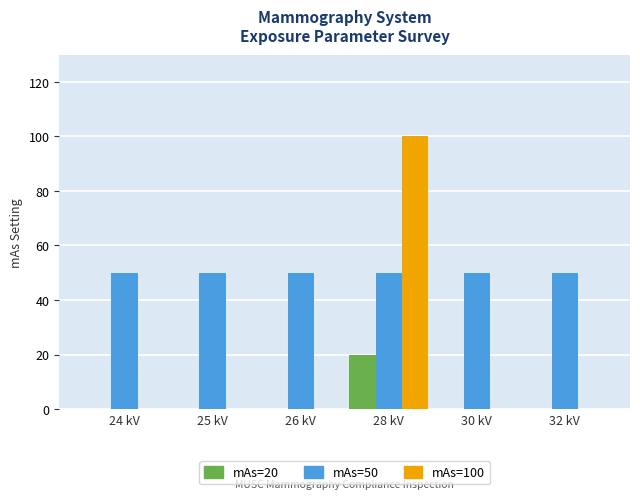

Which label corresponds to the largest value in the chart?

28 kV